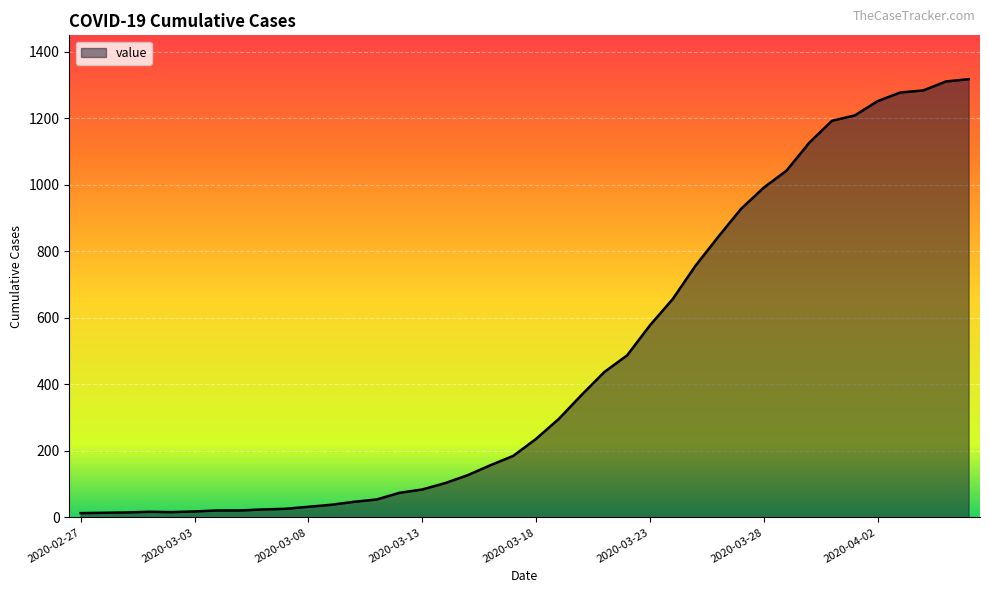

Count the number of data series in this chart.

1